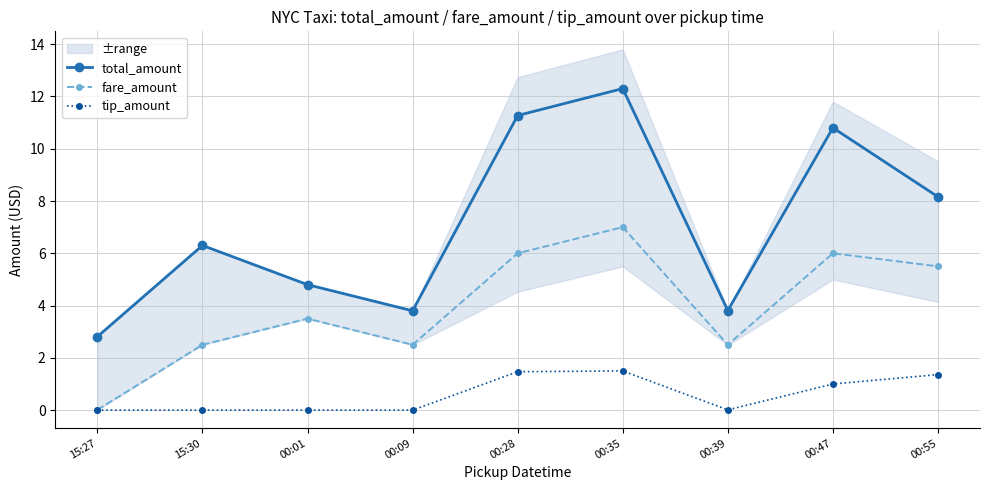

What is the average value of the total_amount series?

7.1